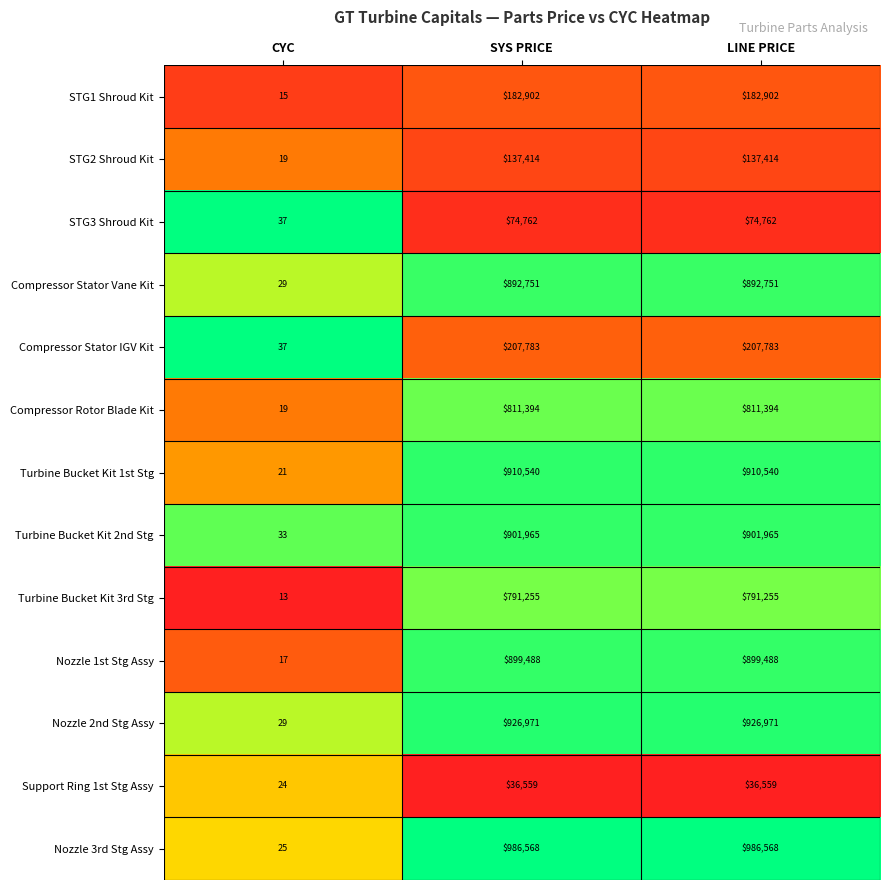

What is the sum of the Nozzle 3rd Stg Assy values at CYC and SYS PRICE?

986593